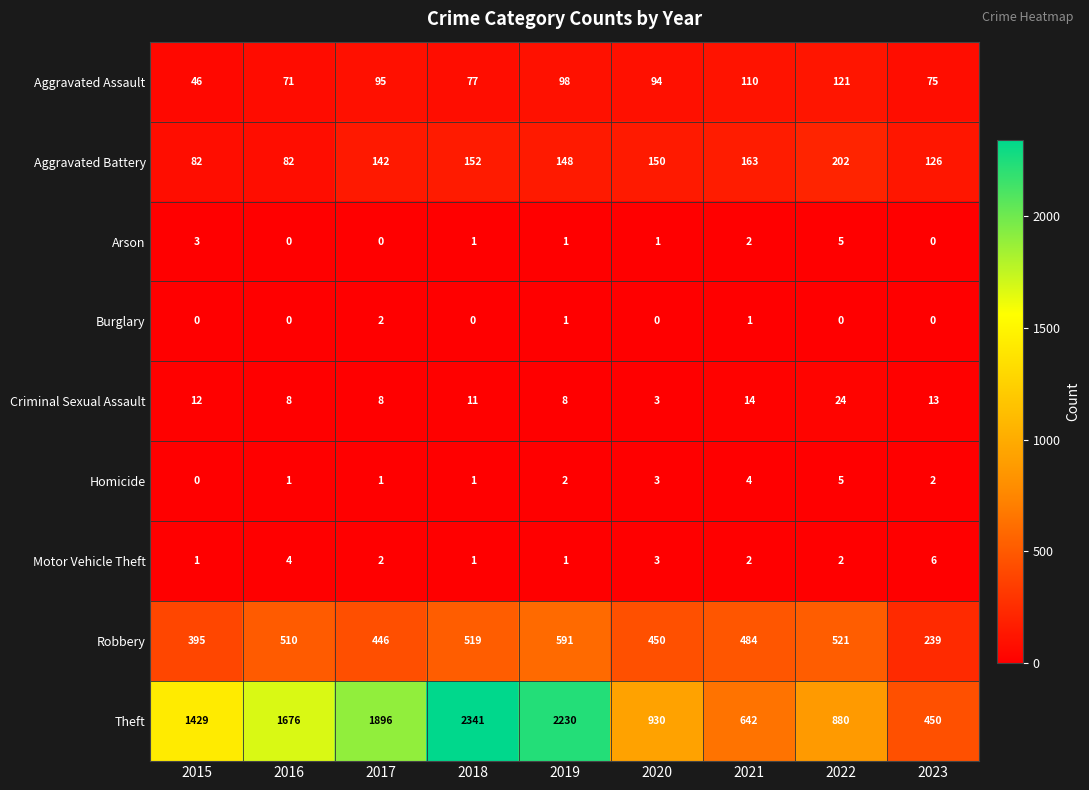

At which label is Motor Vehicle Theft closest to 3?

2020